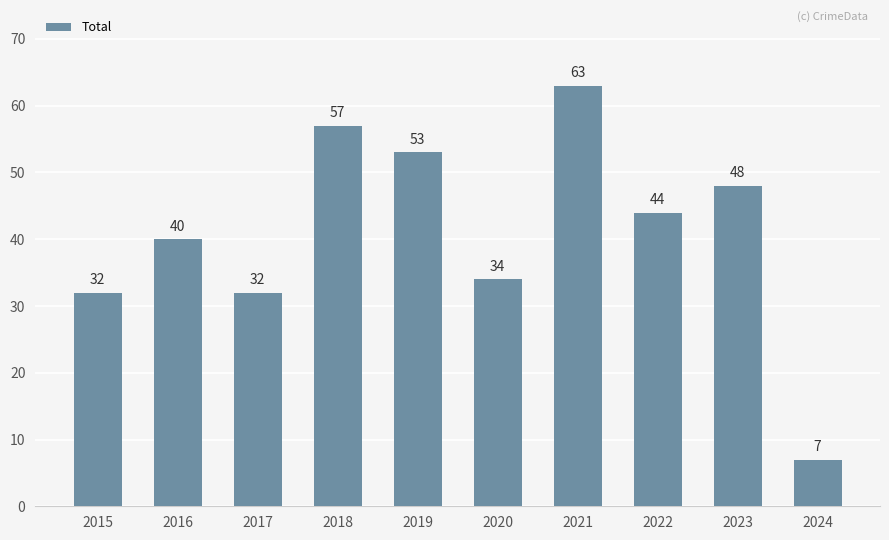

Approximately how many times larger is the value at 2016 compared to 2019?

0.8